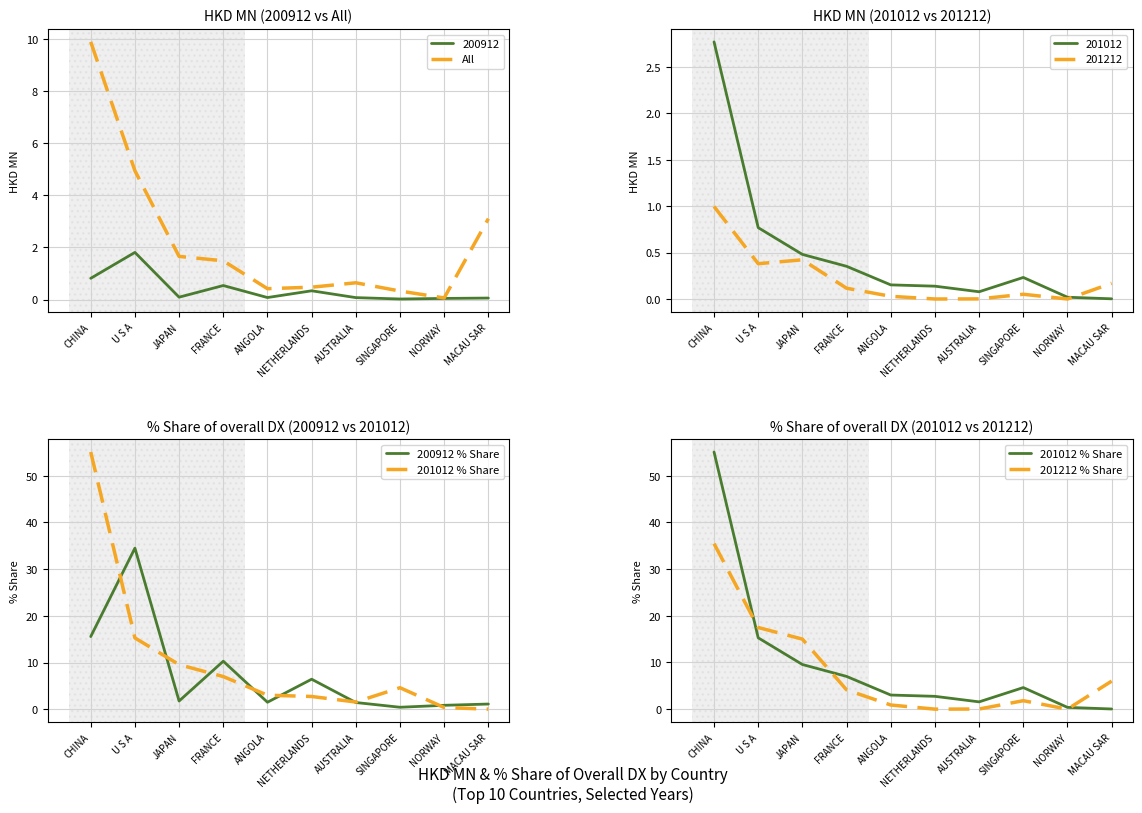

At which category is the sum across all series the highest?

CHINA